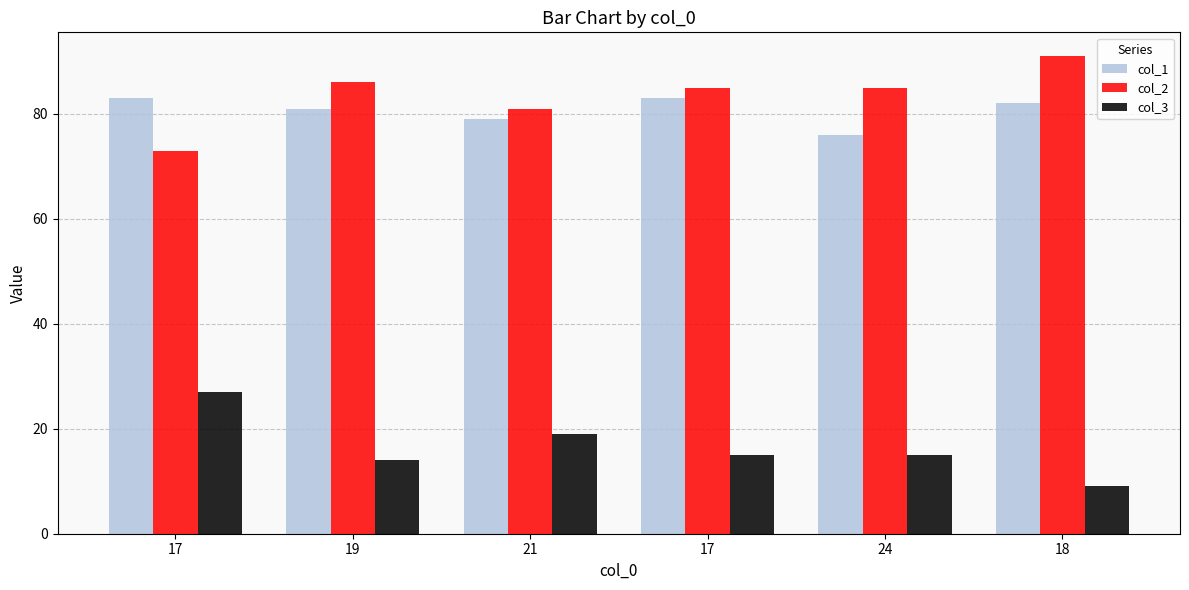

How many data points does each series have?

6